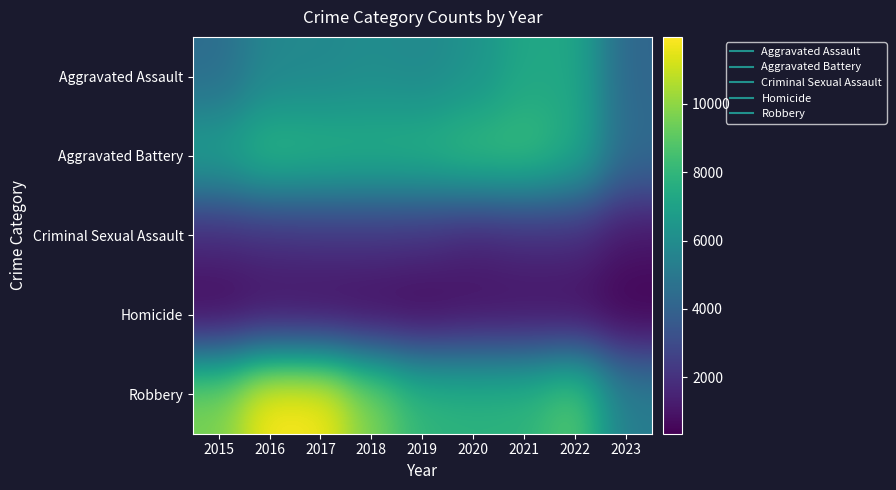

Which has a higher value, 2022 or 2015?

2022